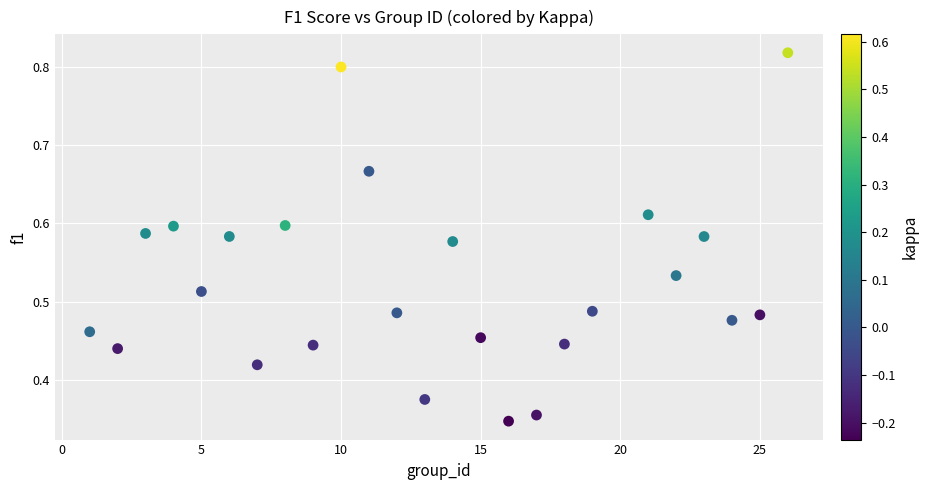

What is the range of X values (max minus min)?

25.0